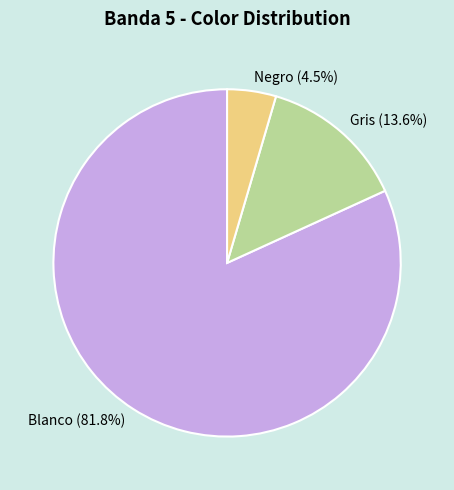

What is the smallest slice in the pie chart?

Negro